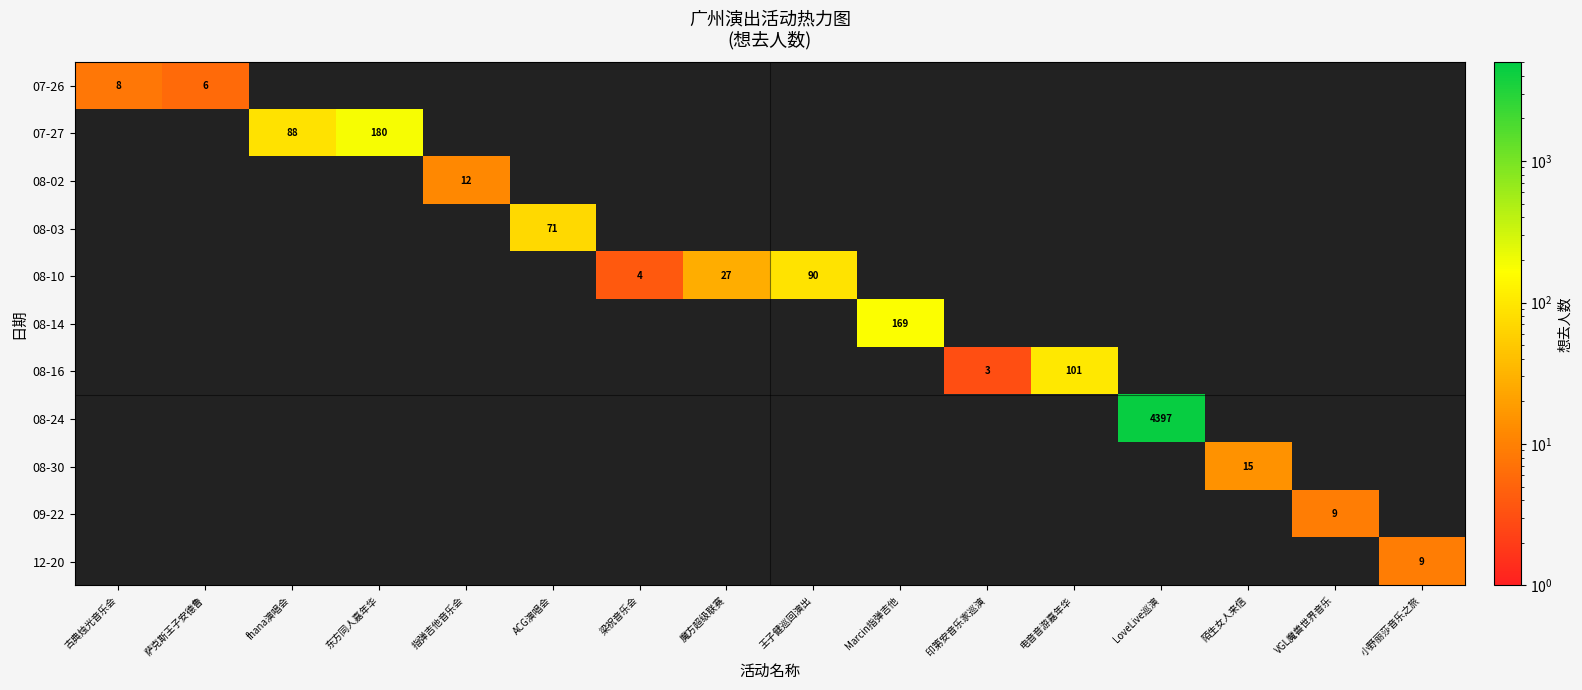

Is it true that 08-16 equals 3 at 印第安音乐家巡演?

True